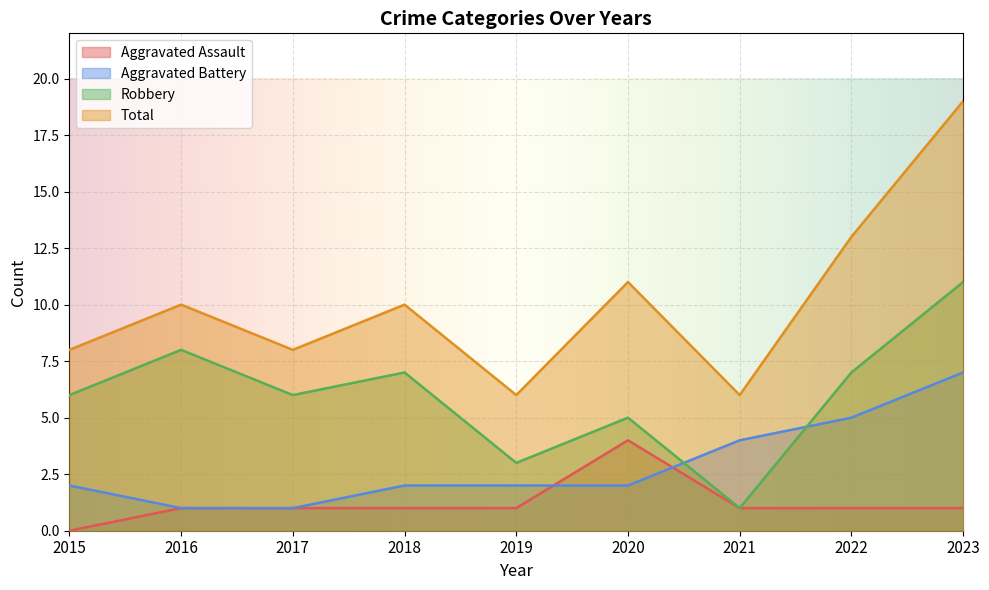

What is the difference between the maximum and second lowest values in the Aggravated Battery series?

6